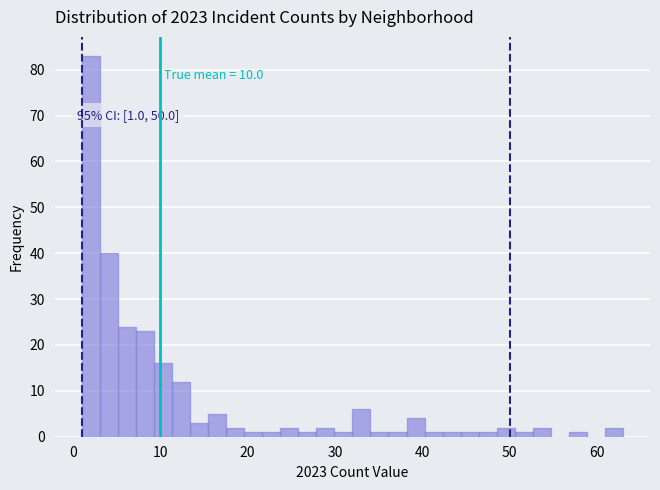

Around what value on the x-axis is the tallest bar? Give the approximate position of its centre, as read against the axis.

2